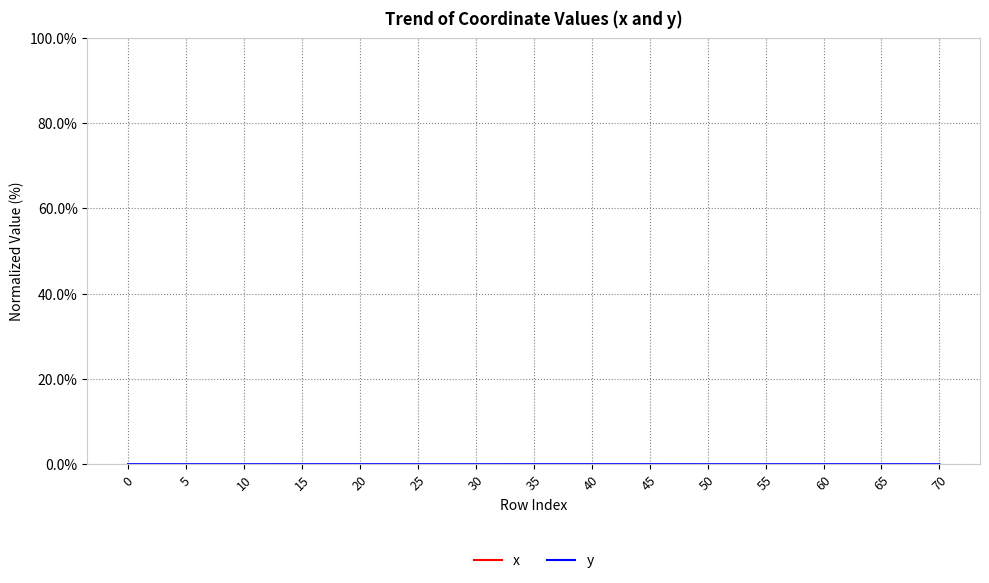

What is the minimum value for x?

100.0